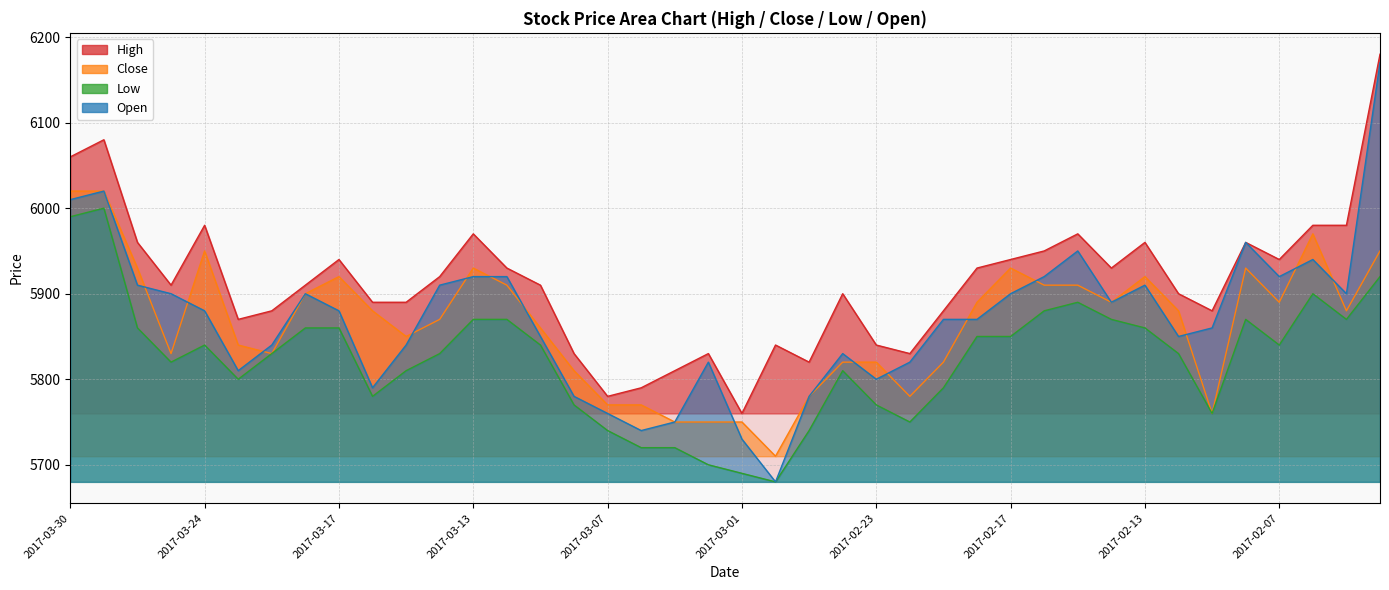

What is the minimum value shown in the chart?

5680